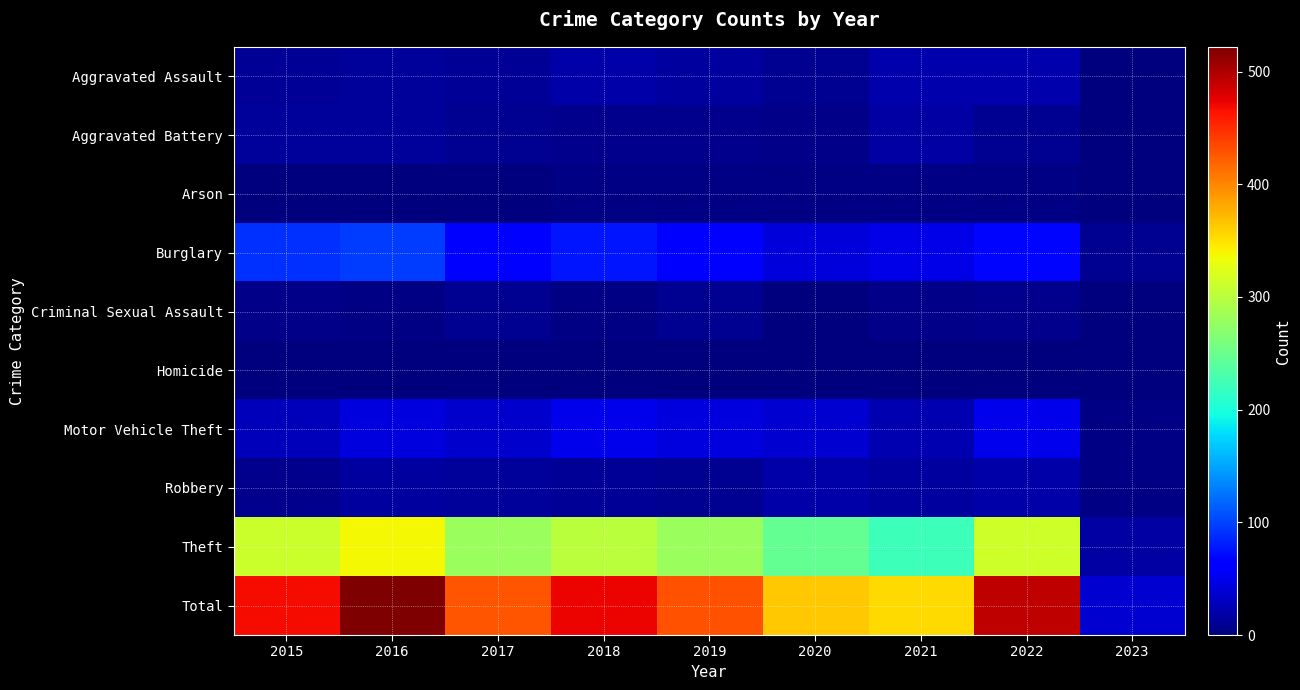

What is the difference between the highest and lowest values at 2018?

472